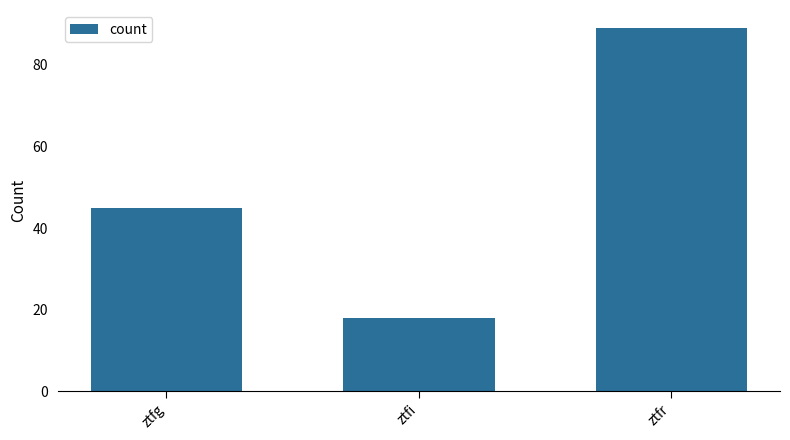

Reading left to right, what are all the values shown in this chart?

45	18	89